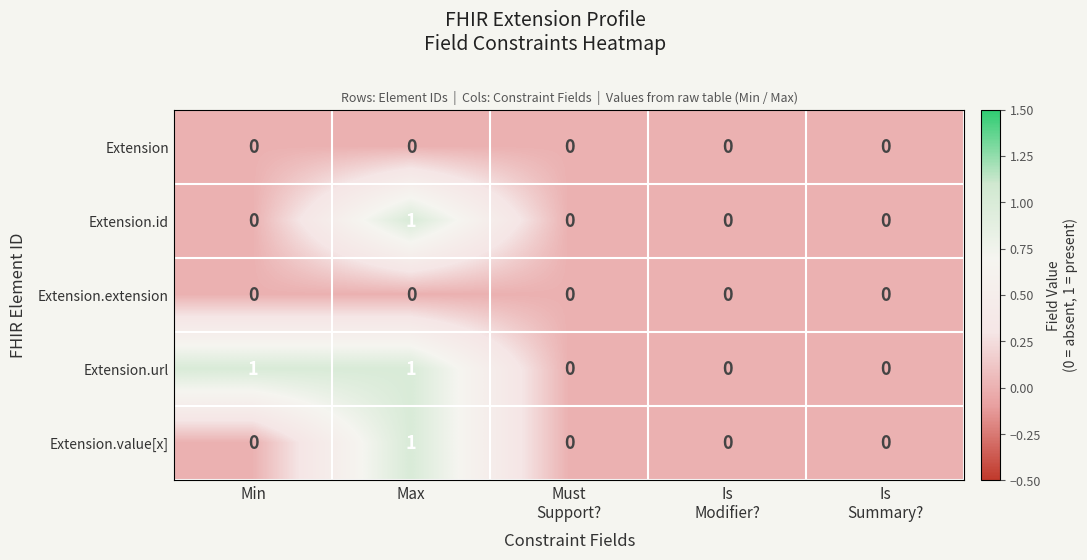

The Extension.value[x] series shows 2 at Max. True or false?

False